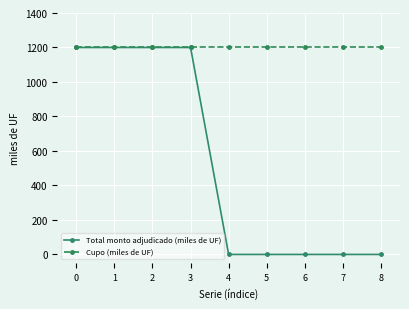

Reading left to right, what are all the values shown in this chart?

Total monto adjudicado (miles de UF): 0=1200	1=1200	2=1200	3=1200	4=0	5=0	6=0	7=0	8=0
Cupo (miles de UF): 0=1200	1=1200	2=1200	3=1200	4=1200	5=1200	6=1200	7=1200	8=1200